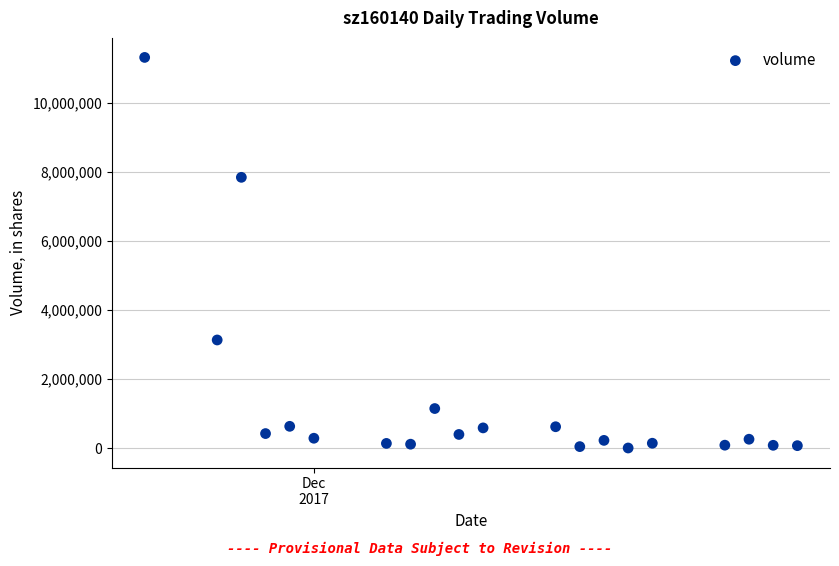

What is the range of X values (max minus min)?

27